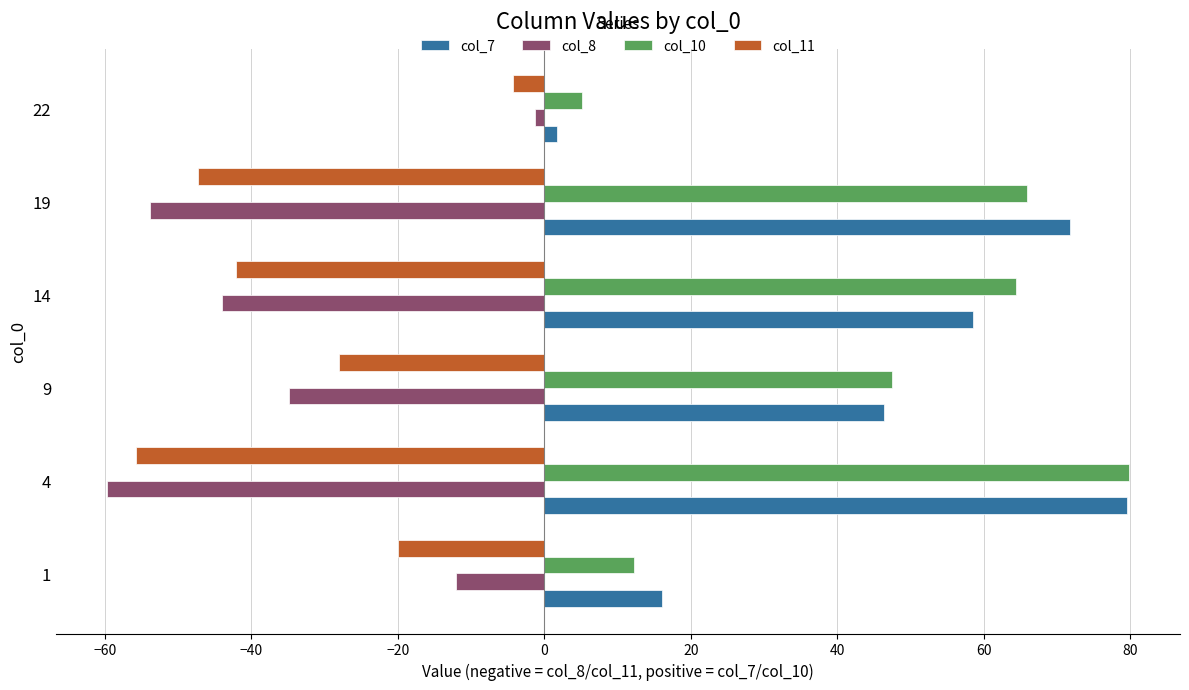

What is the total value across all series at 14?

36.9